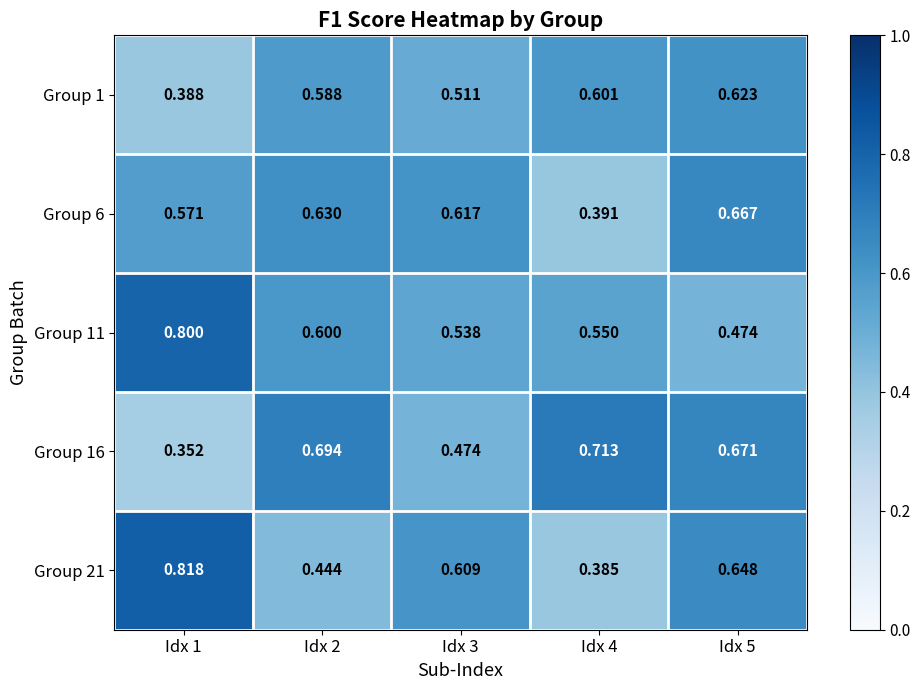

Is the value of Group 11 at Idx 4 greater than the value of Group 16 at Idx 3?

Yes